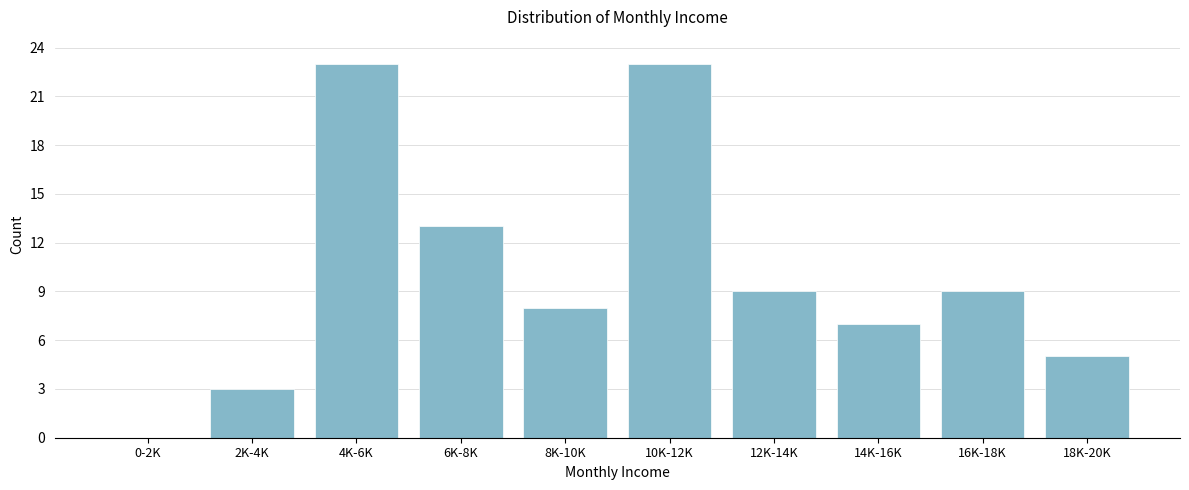

Reading left to right, list all the values displayed in this chart.

0-2K=0	2K-4K=3	4K-6K=23	6K-8K=13	8K-10K=8	10K-12K=23	12K-14K=9	14K-16K=7	16K-18K=9	18K-20K=5